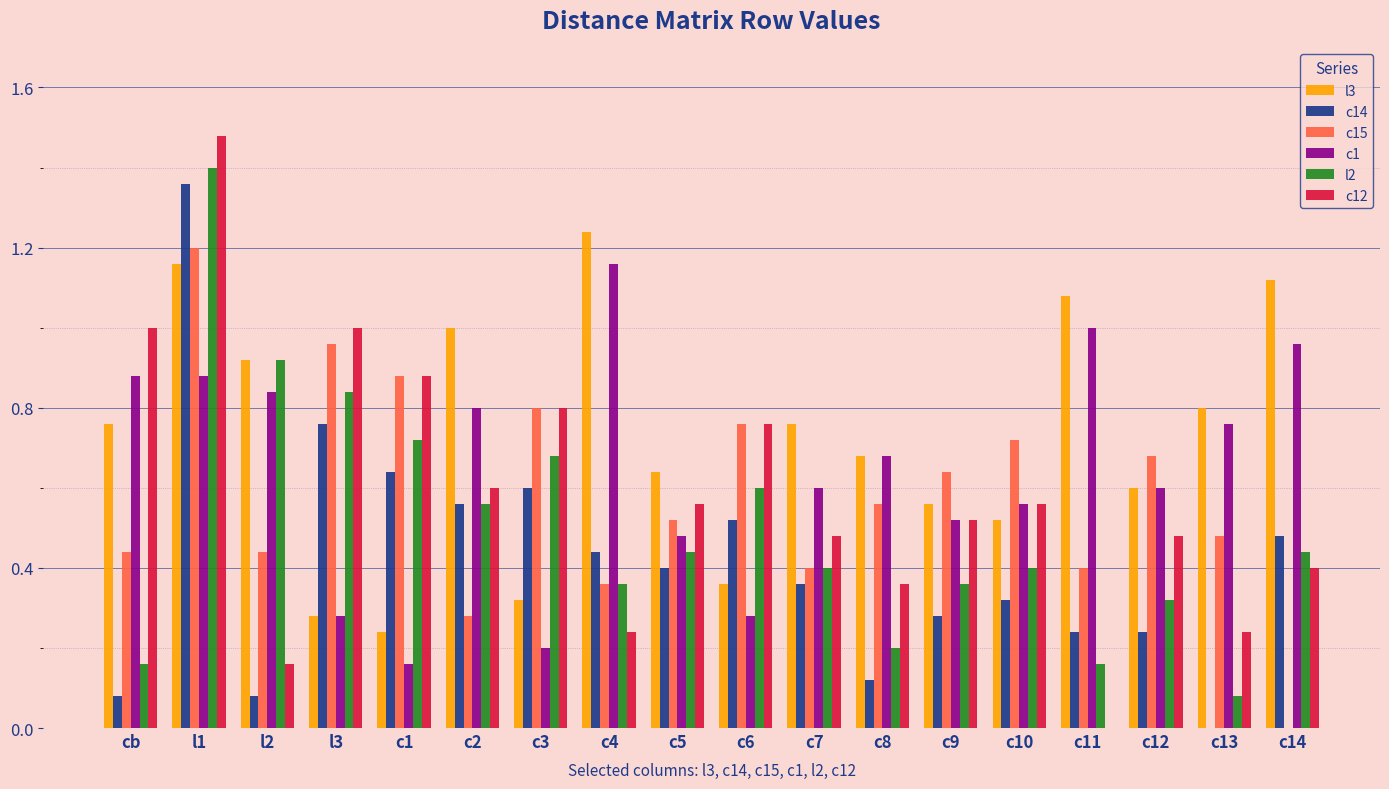

Which series changed the most between l1 and c11?

c12